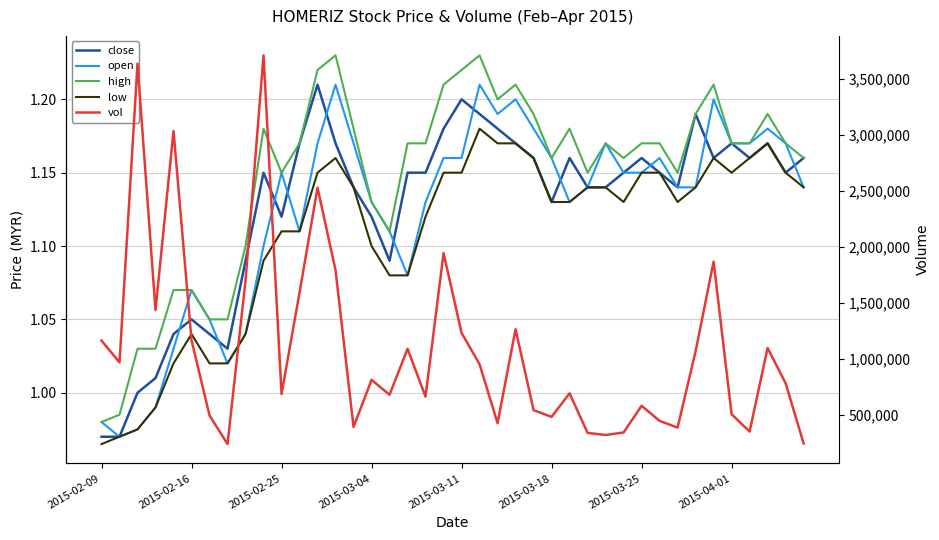

True or false: vol and low intersect in this chart.

False